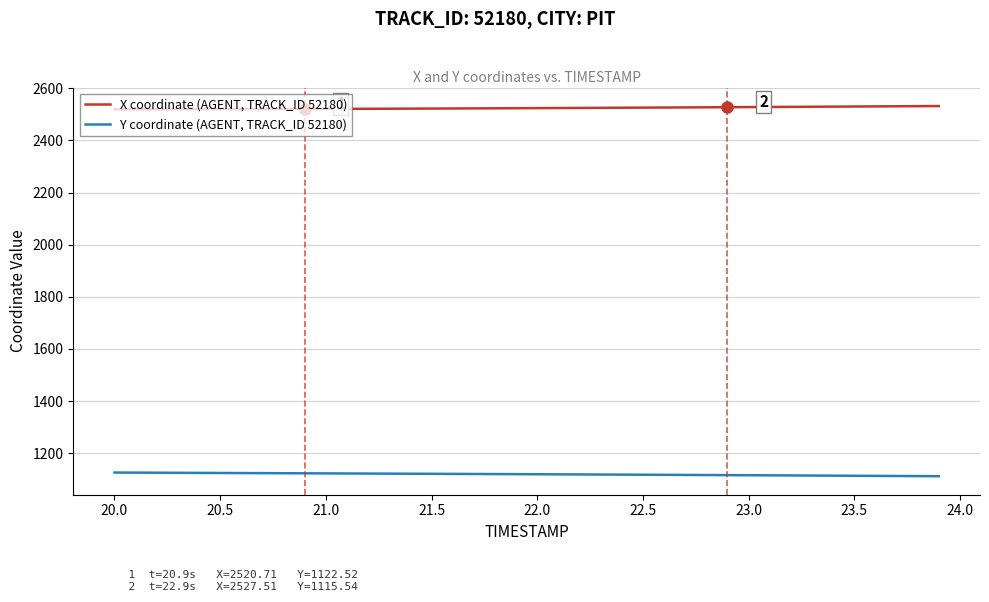

Rank the series by their maximum value, from lowest to highest.

Y coordinate (AGENT, TRACK_ID 52180), X coordinate (AGENT, TRACK_ID 52180)